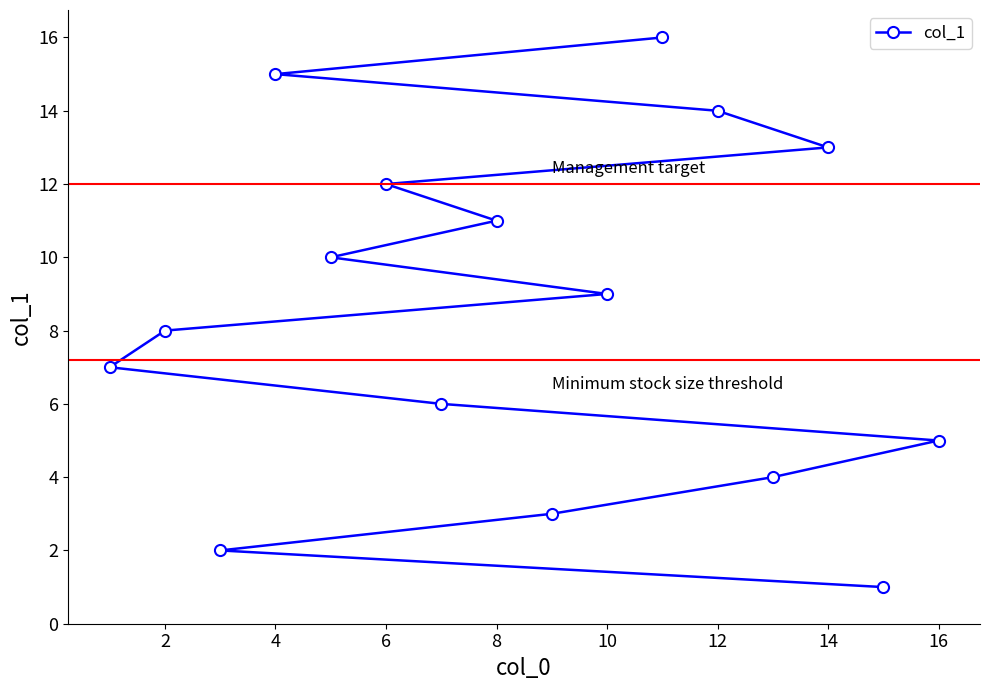

True or false: the data has more than 2 interior local peaks.

False